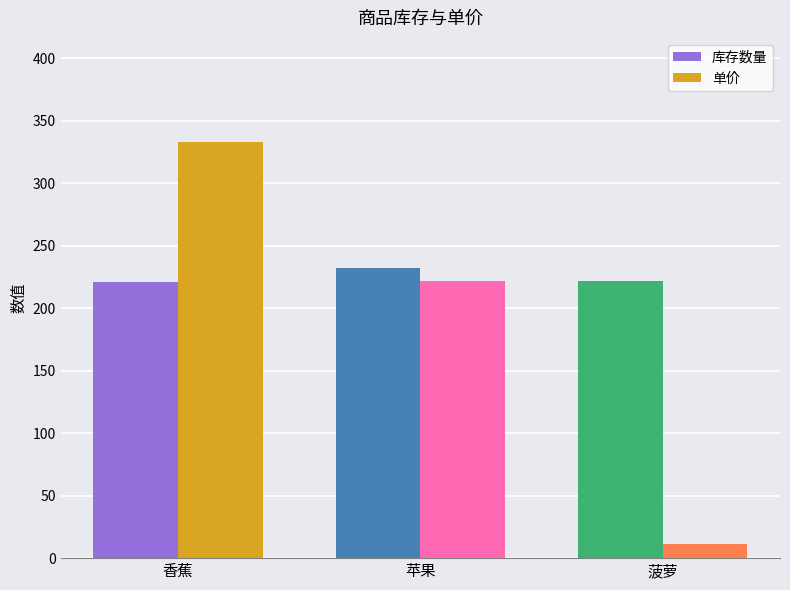

How many data points in 单价 are less than 222?

1